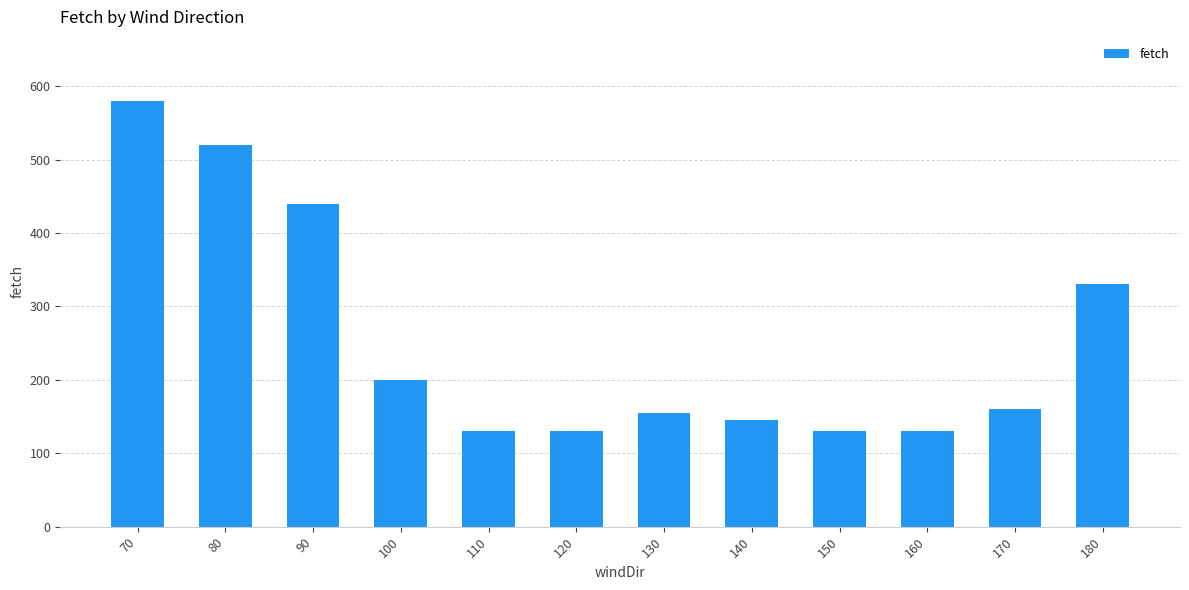

The value at 90 is 440. True or false?

True